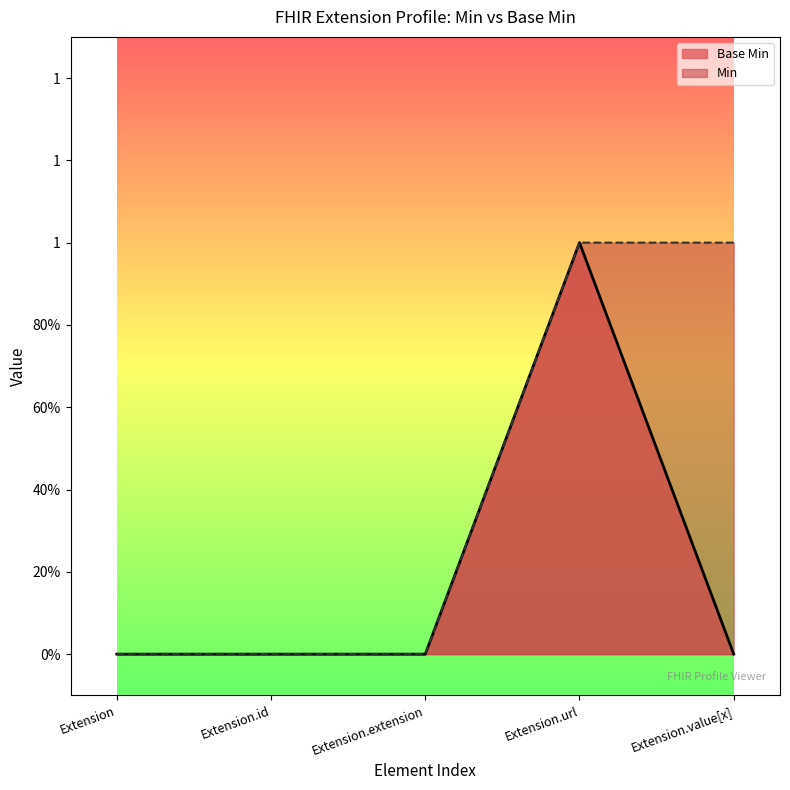

Does the chart display data point markers on the line(s)?

No